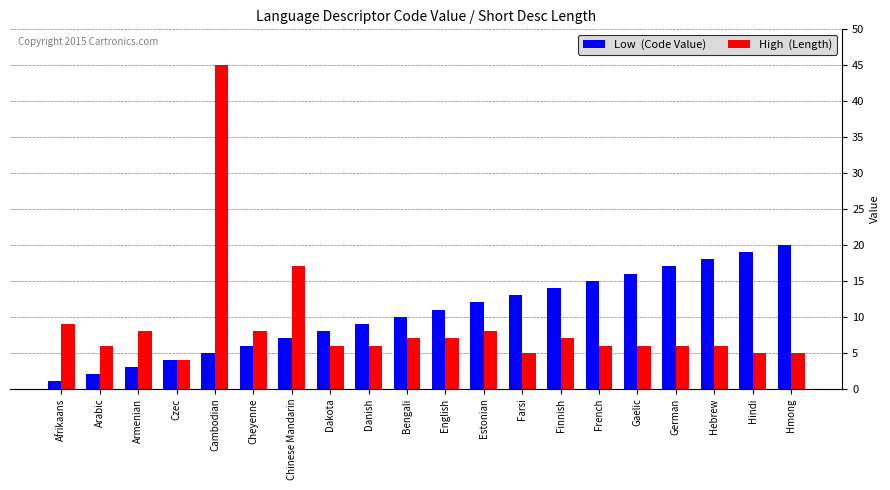

What is the difference between the highest and lowest values at English?

4